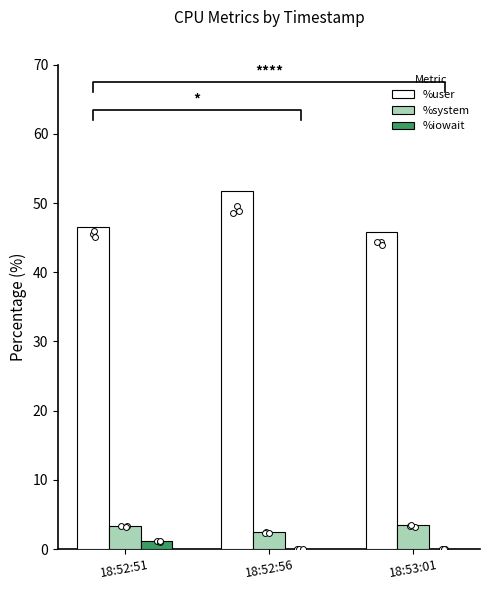

At which category is the sum across all series the highest?

18:52:56